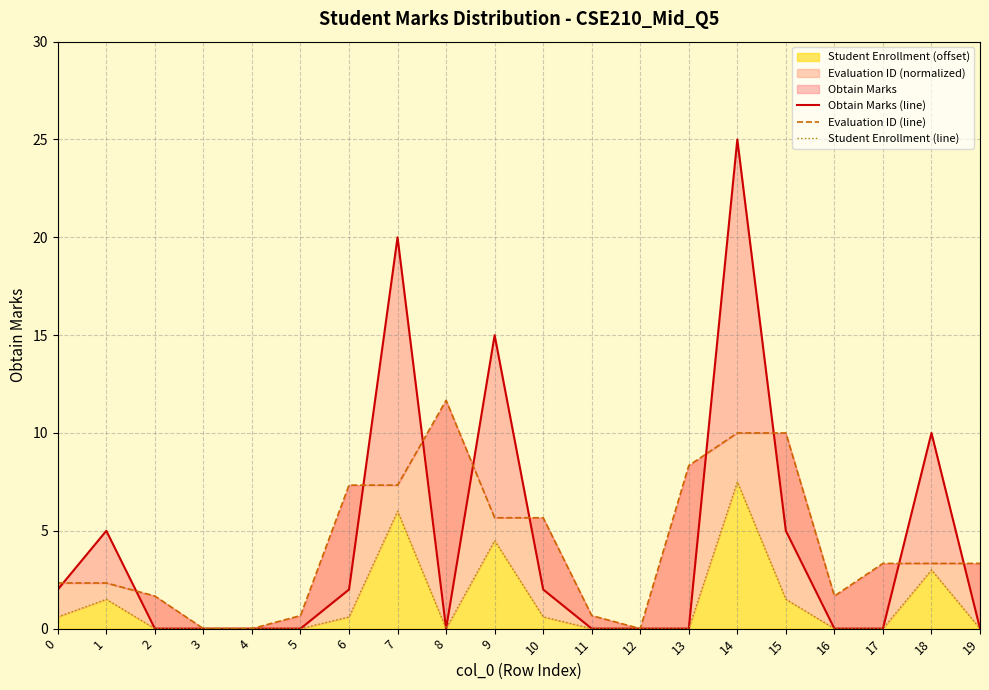

Which label corresponds to the smallest value in the chart?

2